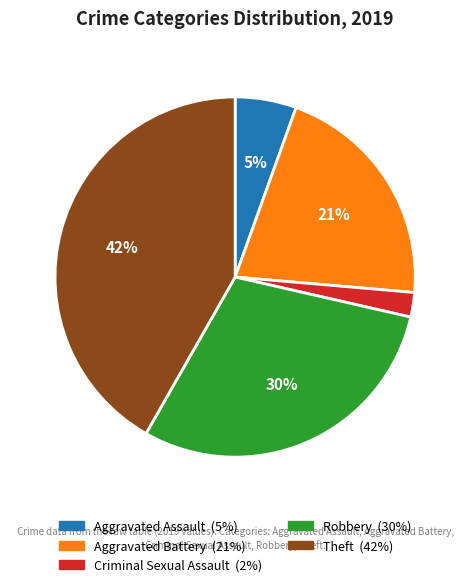

Is there any slice that represents more than half of the pie?

No